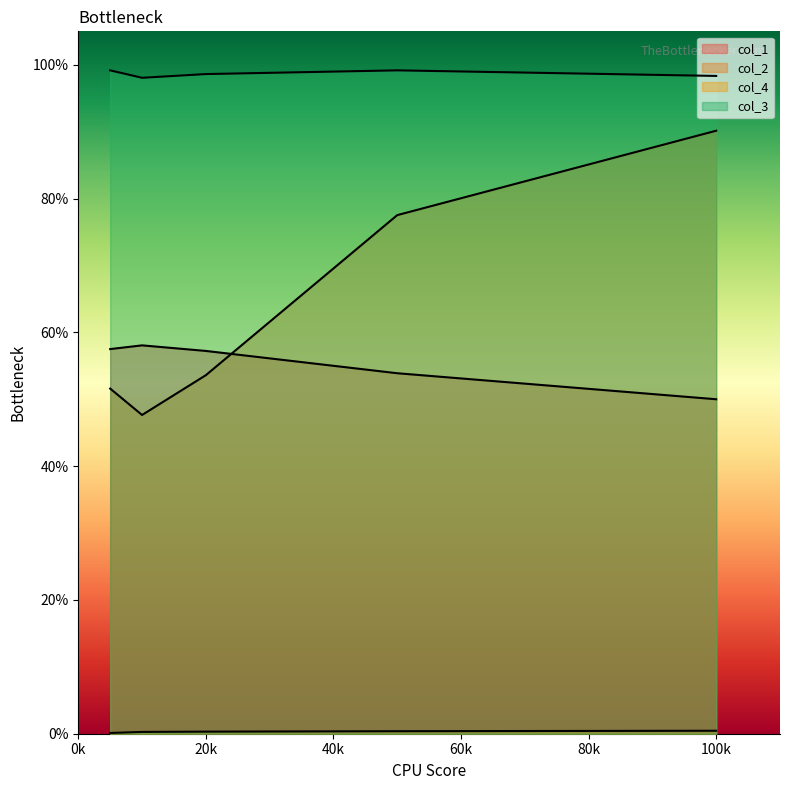

Count the col_2 values in the range 0 to 1.

5